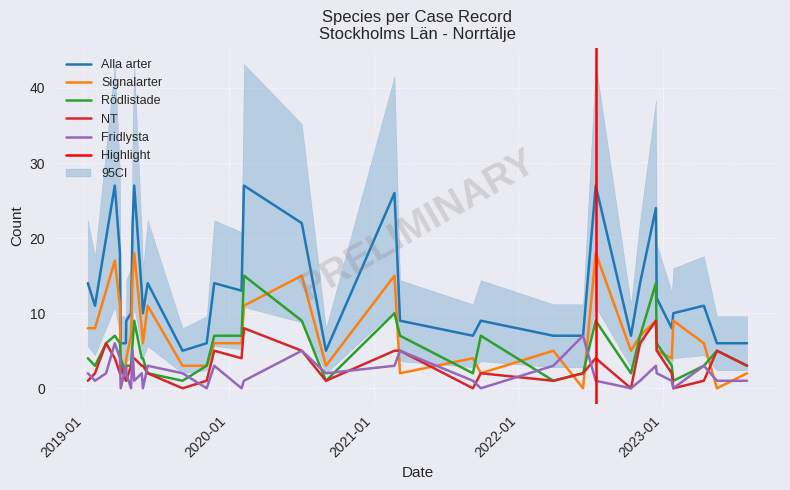

True or false: Alla arter and NT intersect in this chart.

False